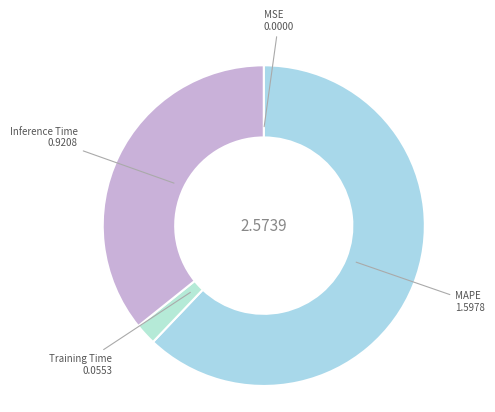

Approximately how many times larger is the value at MAPE compared to Training Time?

28.9